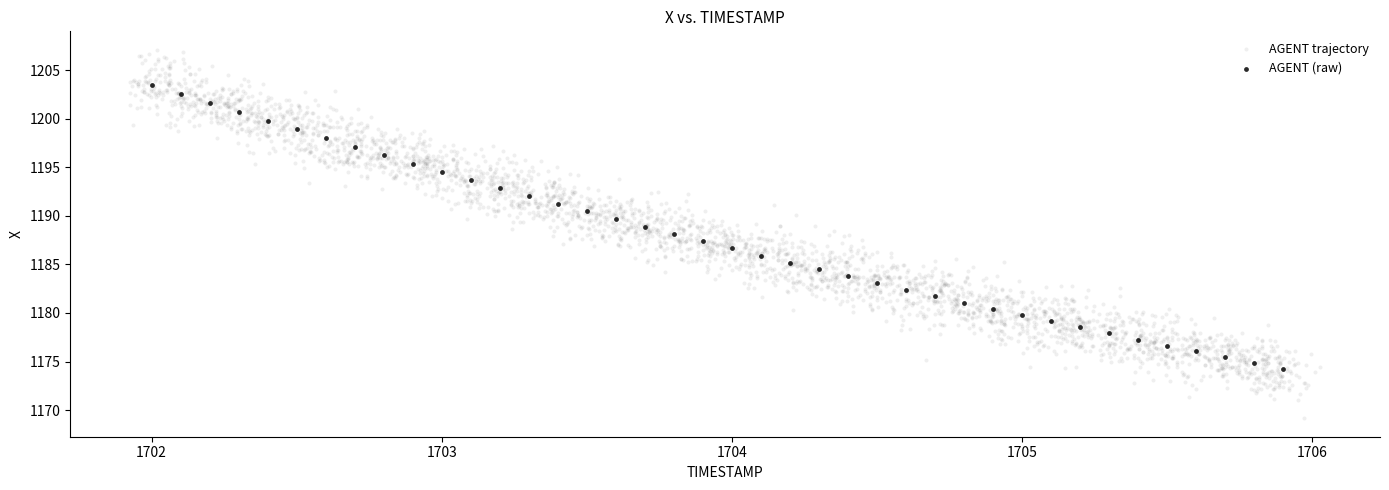

Which series reaches the minimum Y coordinate?

AGENT trajectory